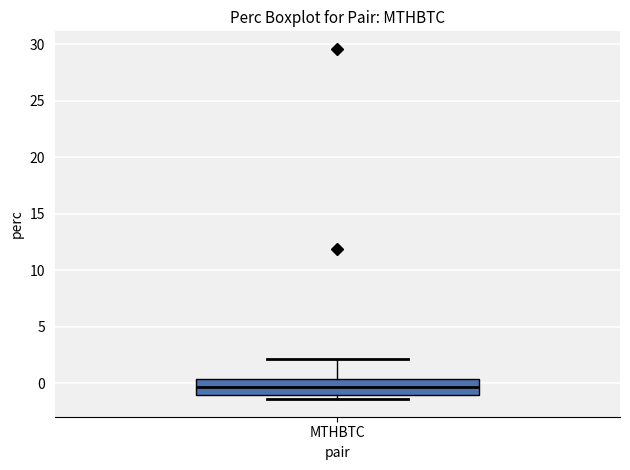

Transcribe this box plot: give where the median line is, the range the box spans, and where the two whiskers end, as read against the y-axis. The values are not printed on the chart, so give them approximately, as read against the axis.

median -0.5, box -1.0 to 0.5, whiskers -1.5 to 2.0